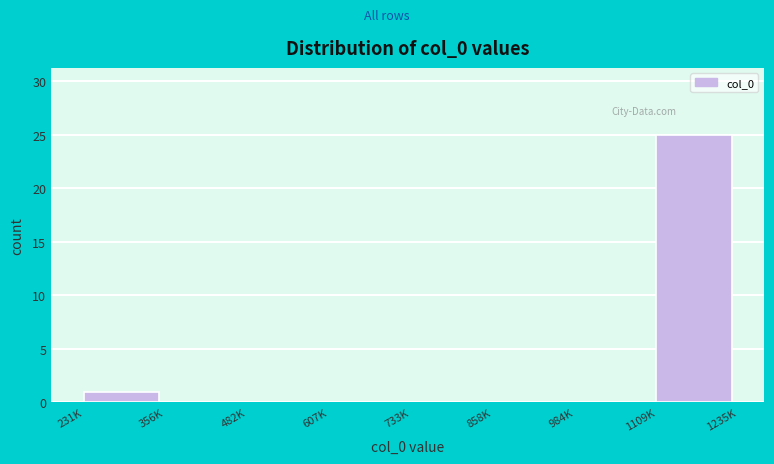

Reading left to right, list all the values displayed in this chart.

231K=1	356K=0	482K=0	607K=0	733K=0	858K=0	984K=0	1109K=25